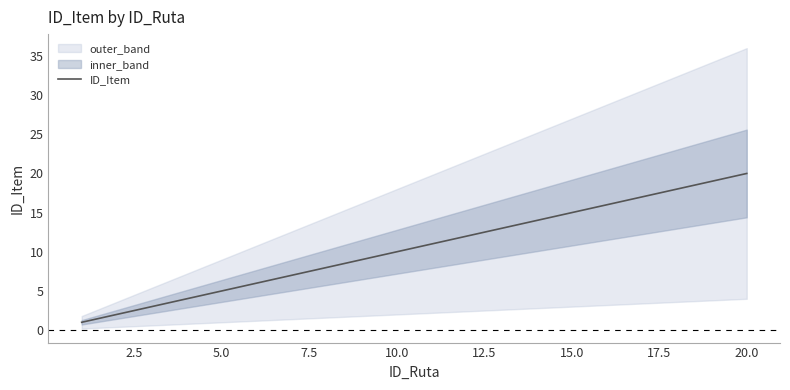

Which category has the highest value in the ID_Item series?

20.0